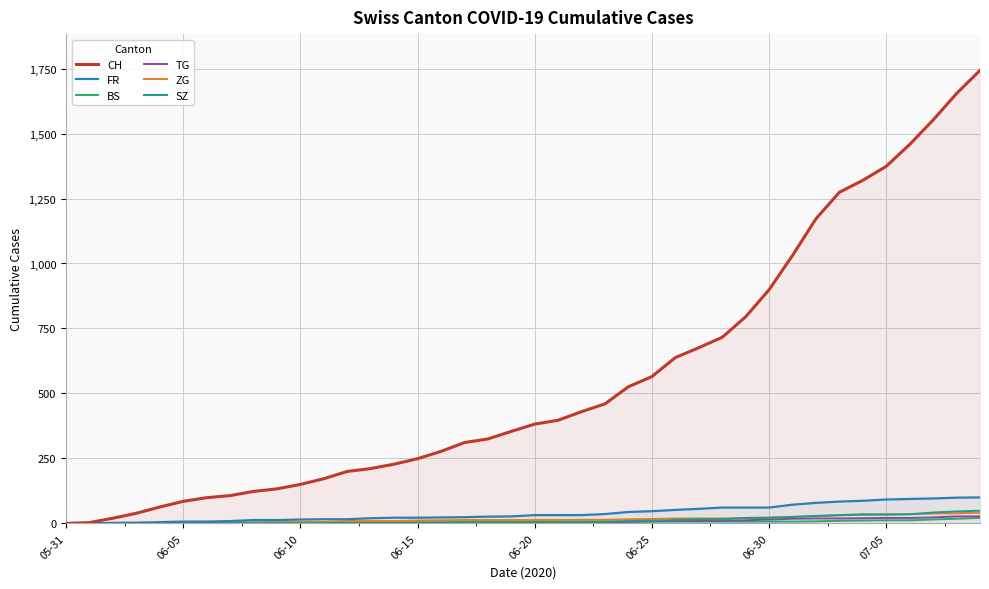

Read the FR value at 29.

61